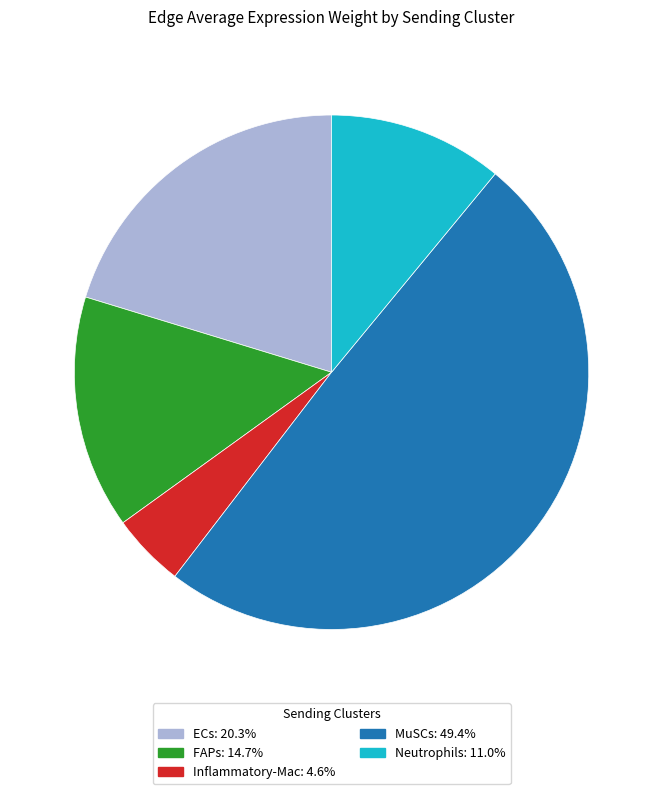

Is the sum of FAPs and Inflammatory-Mac greater than half?

No